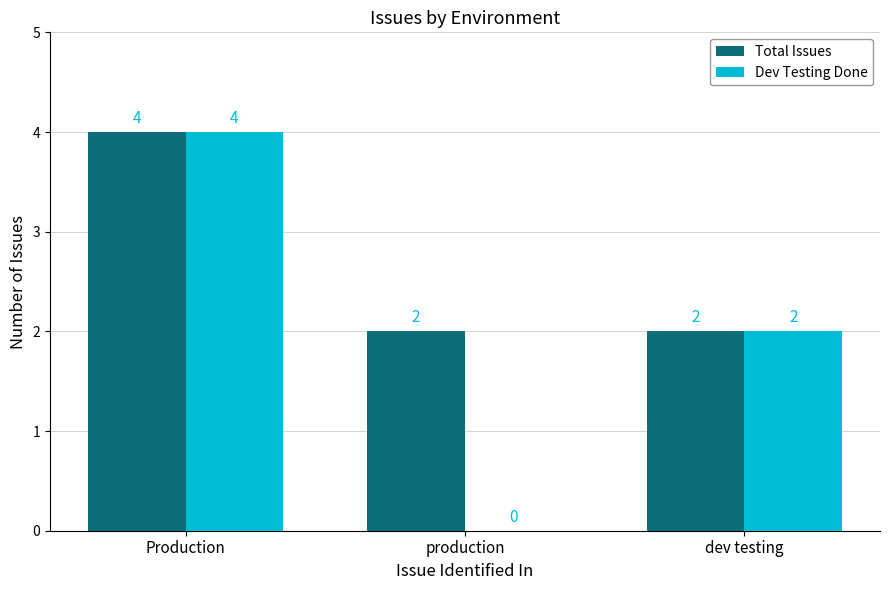

The Total Issues series shows 2 at production. True or false?

True